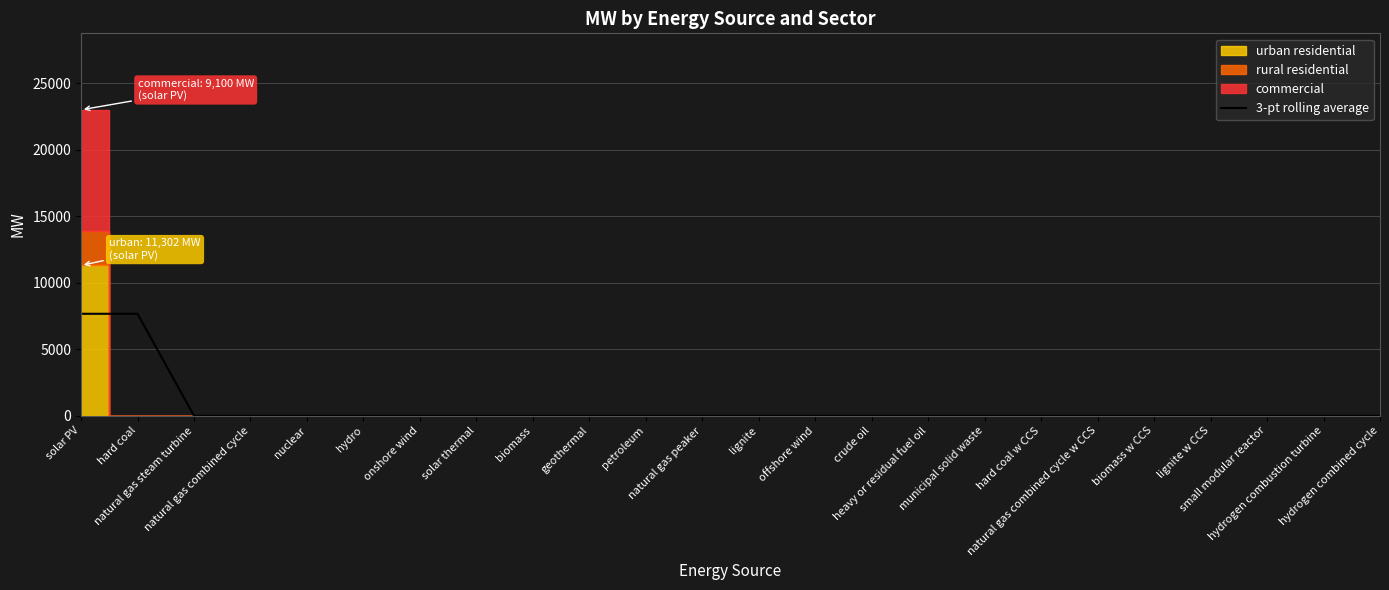

What is the label of the 16th point from the left?

heavy or residual fuel oil